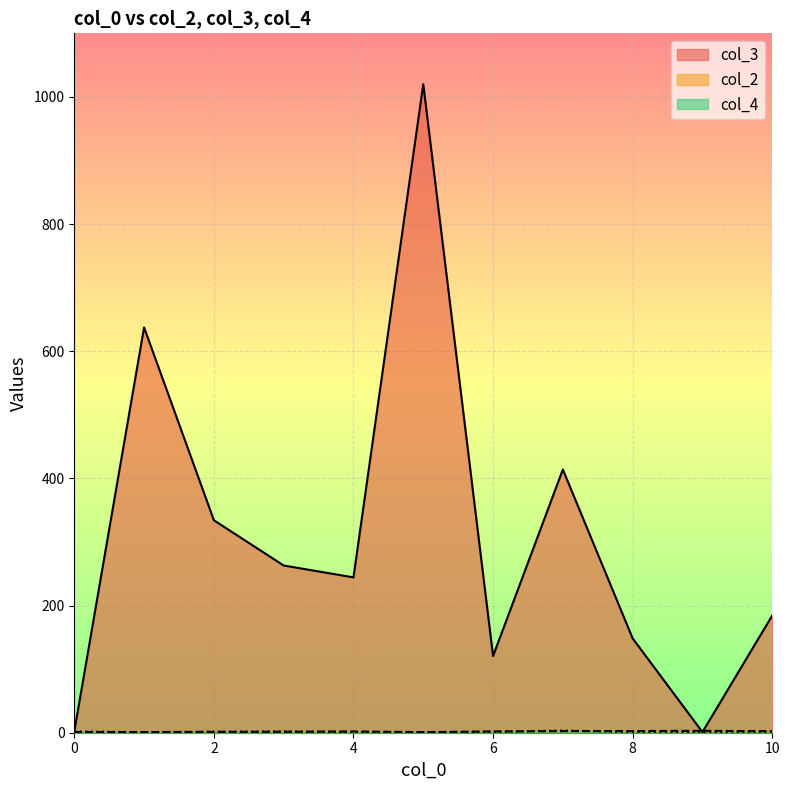

What is the total value across all series at 4?

247.3